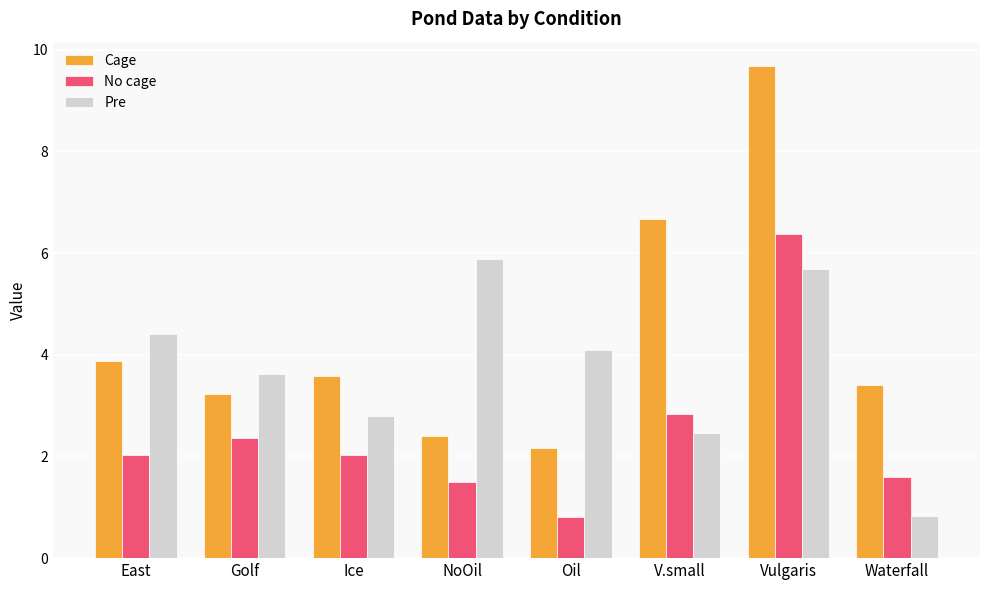

Is it true that Cage equals 13.5 at Vulgaris?

False